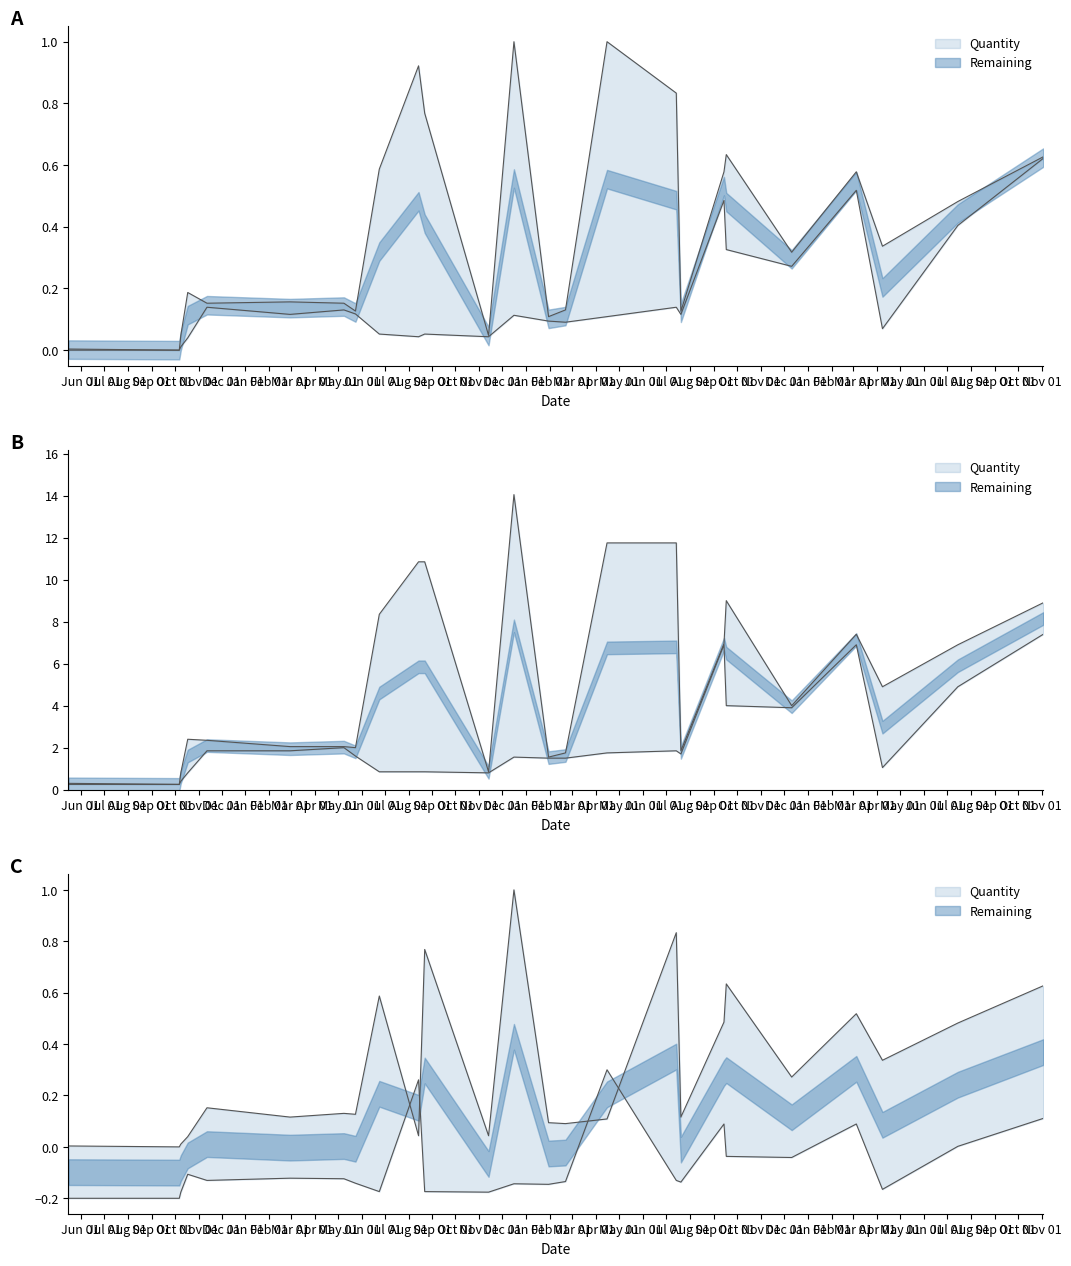

How many intersections are there between Remaining and Quantity?

4